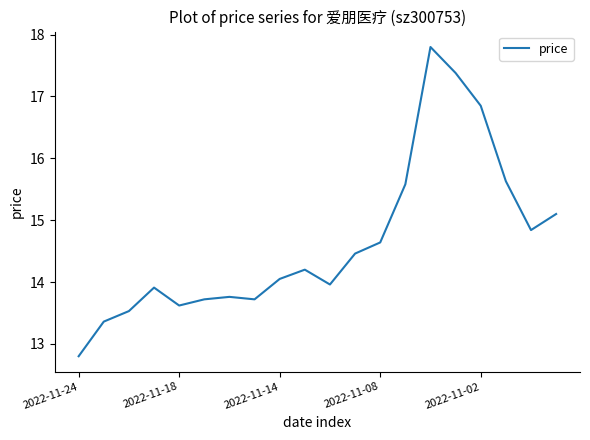

How many values exceed 14?

11